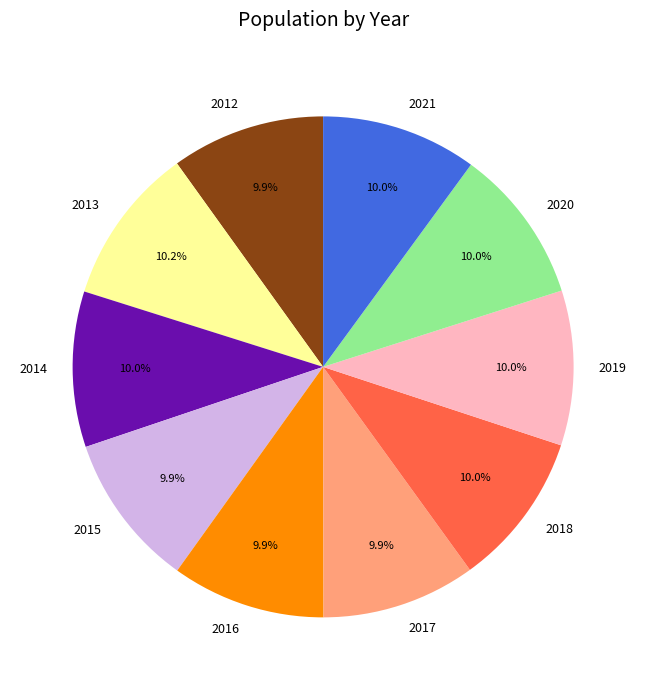

Does 2017 account for over 50% of the chart?

No